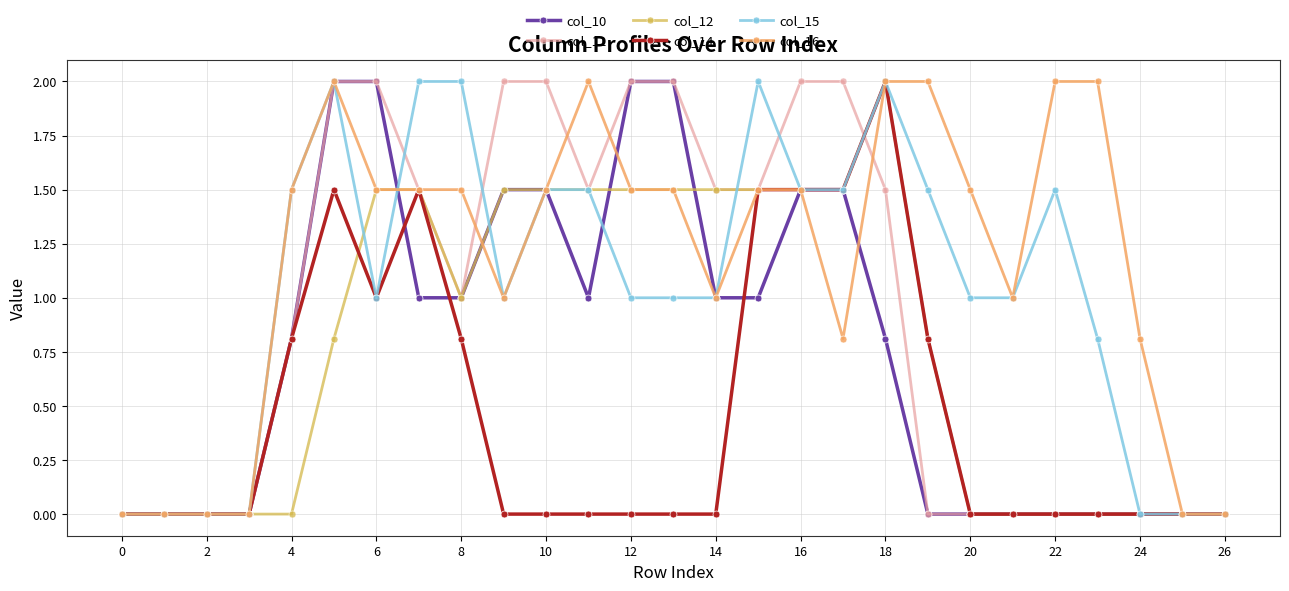

Reading left to right, extract all data points from this chart.

col_10: 0.0	0.0	0.0	0.0	0.8	2.0	2.0	1.0	1.0	1.5	1.5	1.0	2.0	2.0	1.0	1.0	1.5	1.5	0.8	0.0	0.0	0.0	0.0	0.0	0.0	0.0	0.0
col_11: 0.0	0.0	0.0	0.0	0.8	2.0	2.0	1.5	1.0	2.0	2.0	1.5	2.0	2.0	1.5	1.5	2.0	2.0	1.5	0.0	0.0	0.0	0.0	0.0	0.0	0.0	0.0
col_12: 0.0	0.0	0.0	0.0	0.0	0.8	1.5	1.5	1.0	1.5	1.5	1.5	1.5	1.5	1.5	1.5	1.5	1.5	2.0	0.8	0.0	0.0	0.0	0.0	0.0	0.0	0.0
col_14: 0.0	0.0	0.0	0.0	0.8	1.5	1.0	1.5	0.8	0.0	0.0	0.0	0.0	0.0	0.0	1.5	1.5	1.5	2.0	0.8	0.0	0.0	0.0	0.0	0.0	0.0	0.0
col_15: 0.0	0.0	0.0	0.0	1.5	2.0	1.0	2.0	2.0	1.0	1.5	1.5	1.0	1.0	1.0	2.0	1.5	1.5	2.0	1.5	1.0	1.0	1.5	0.8	0.0	0.0	0.0
col_16: 0.0	0.0	0.0	0.0	1.5	2.0	1.5	1.5	1.5	1.0	1.5	2.0	1.5	1.5	1.0	1.5	1.5	0.8	2.0	2.0	1.5	1.0	2.0	2.0	0.8	0.0	0.0